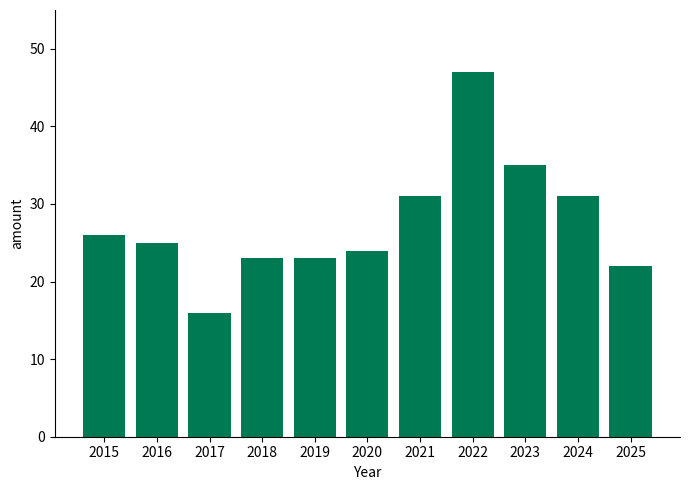

At which label does the data first exceed 25?

2015